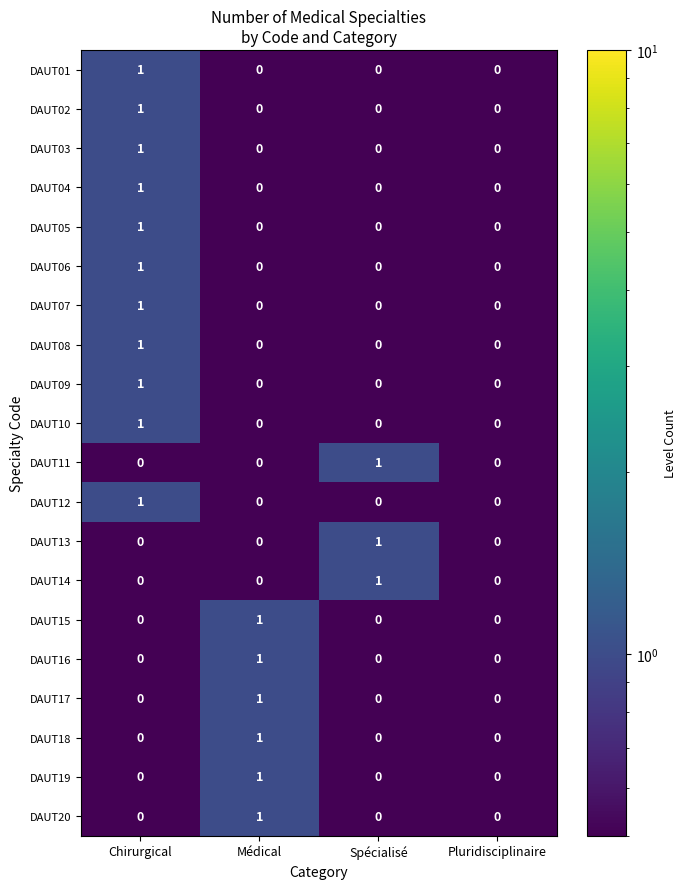

Is it true that DAUT19 equals -1 at Spécialisé?

False